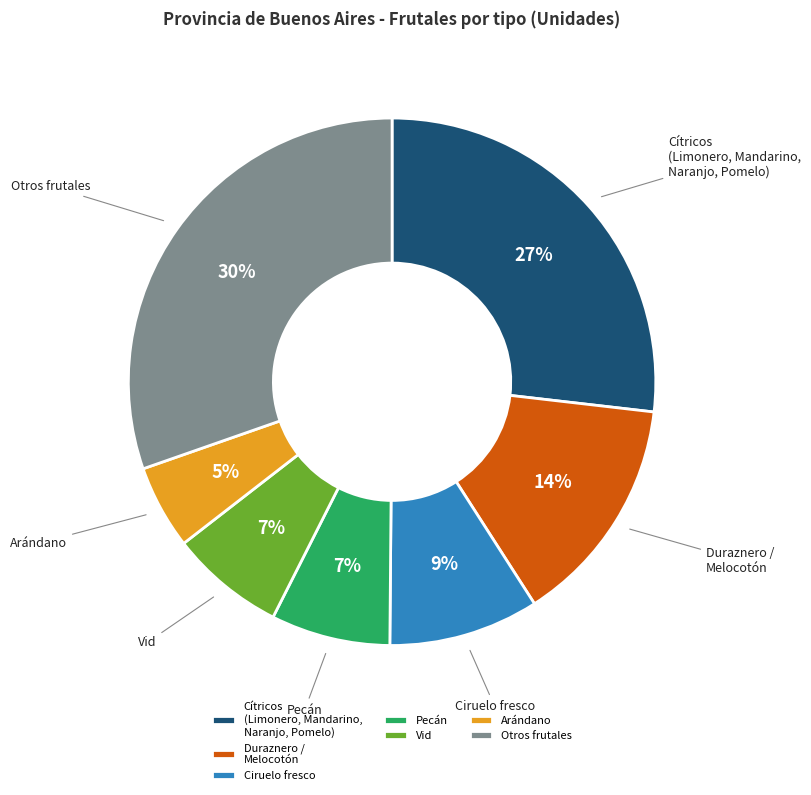

Is the sum of Otros frutales and Vid greater than half?

No